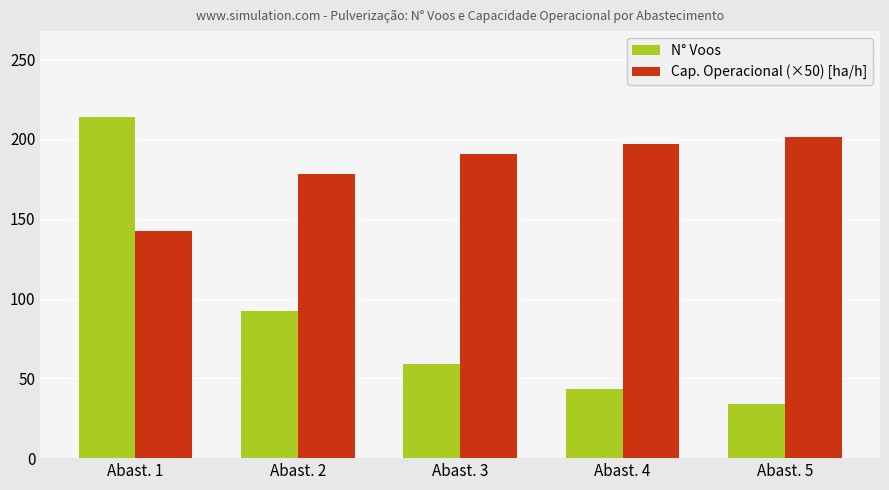

What is the maximum value for N° Voos?

214.0